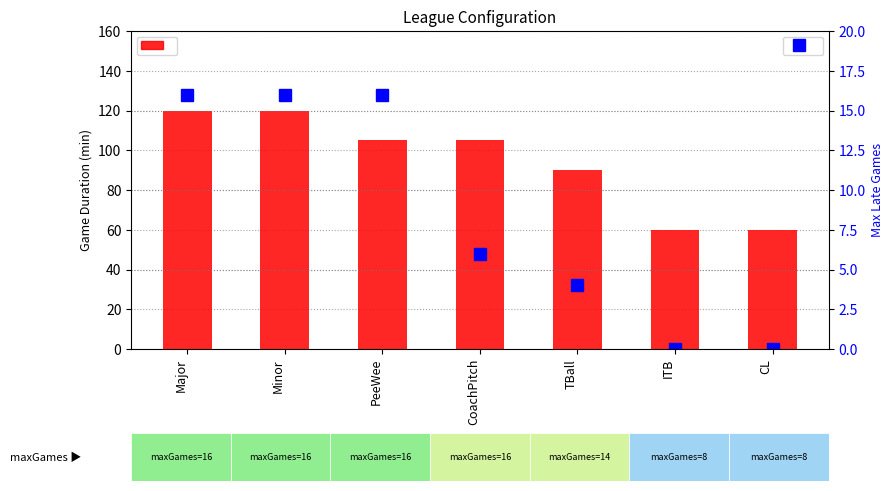

Which series has the largest total across all categories?

gameDuration